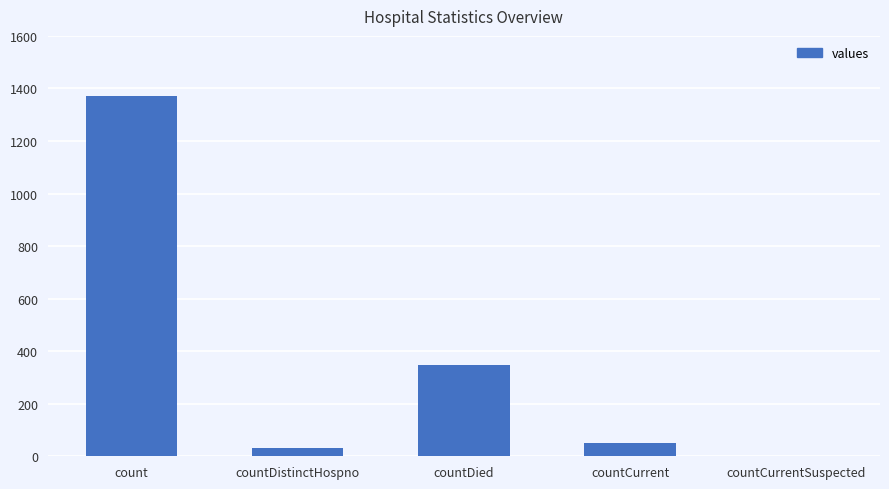

The chart shows a value of 456 at countDied. True or false?

False